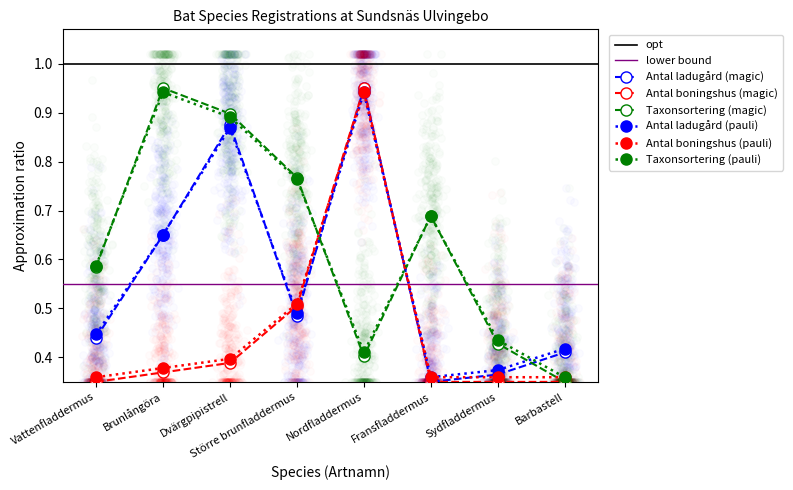

Is the value of Taxonsorteringsordning at Barbastell greater than the value of Antal (boningshus) at Fransfladdermus?

No